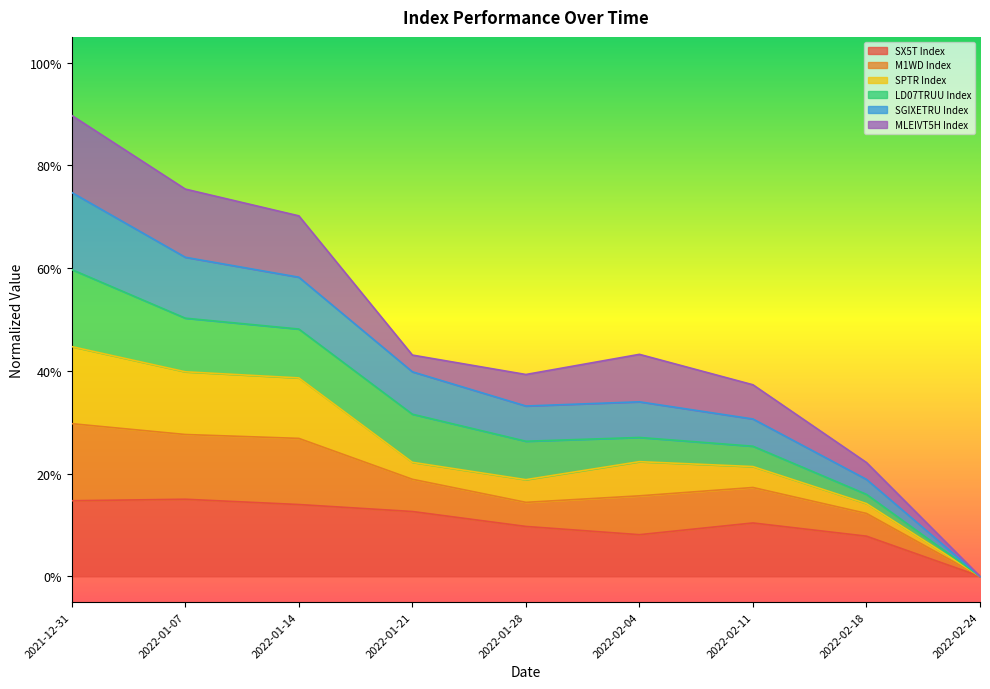

True or false: M1WD Index and SX5T Index intersect in this chart.

False